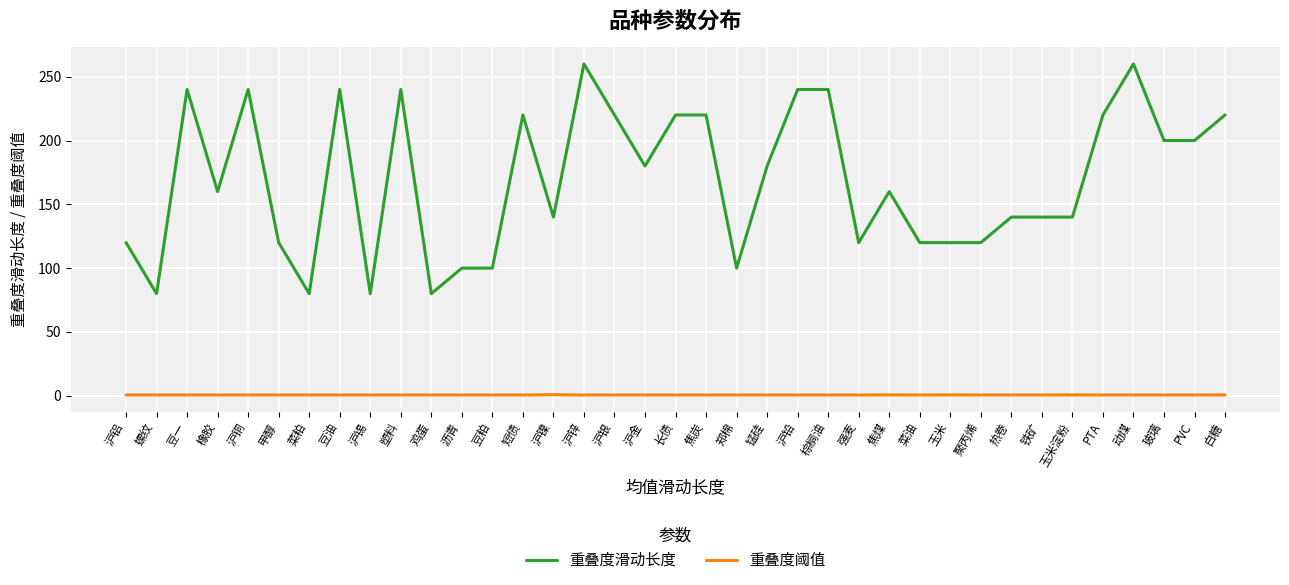

Which series has the largest range (max minus min)?

重叠度滑动长度